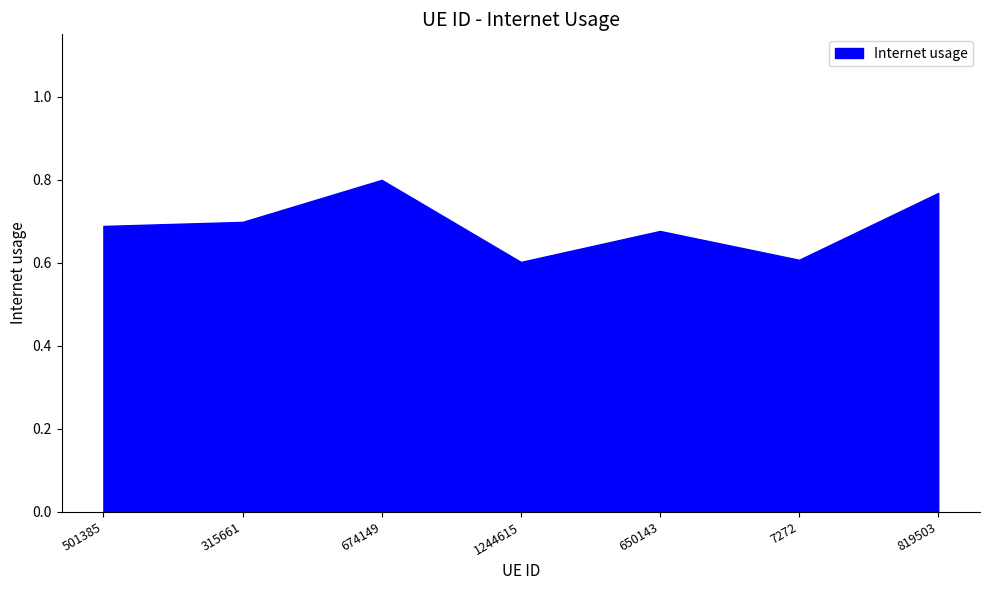

What is the smallest value displayed?

0.6